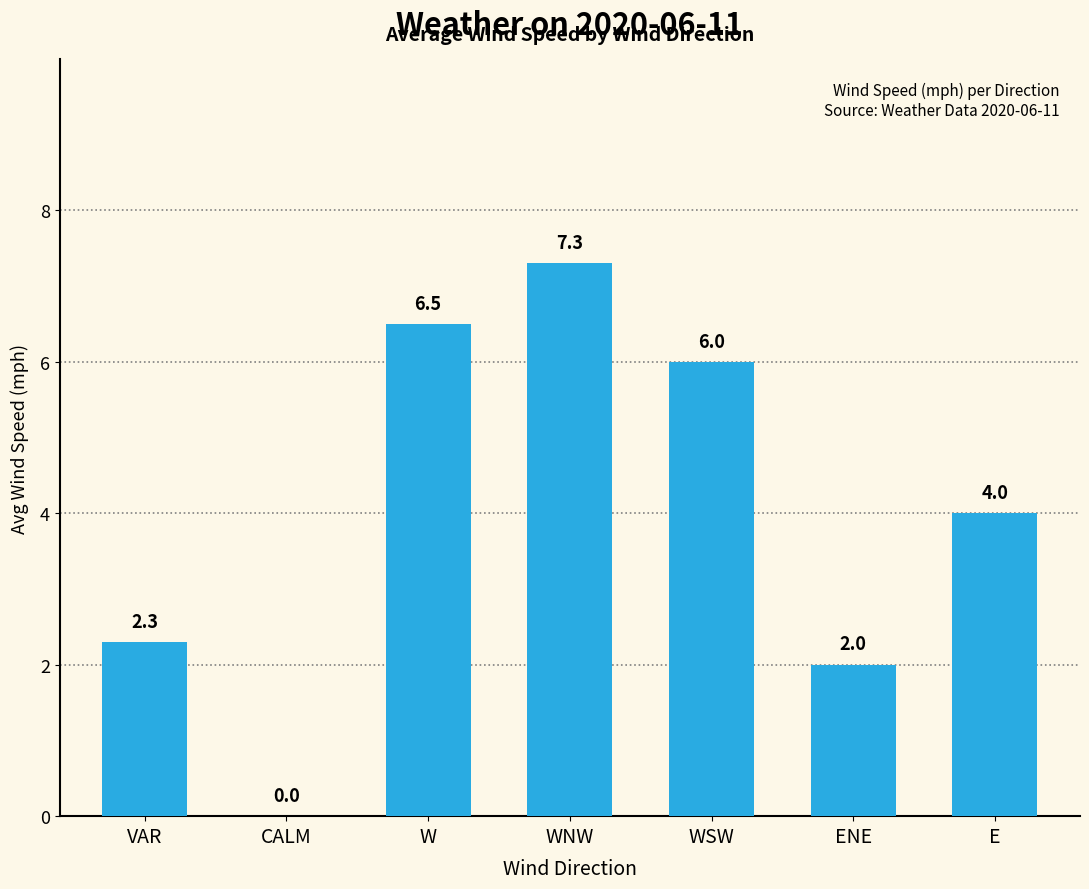

Are the bars grouped side by side (vs. stacked)?

No